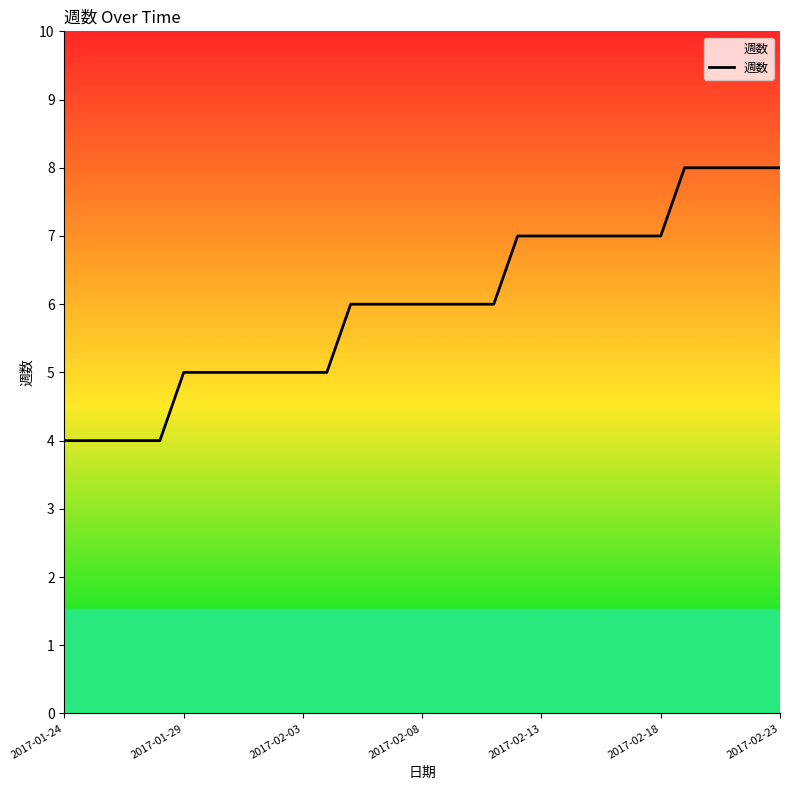

What is the greatest value displayed?

8